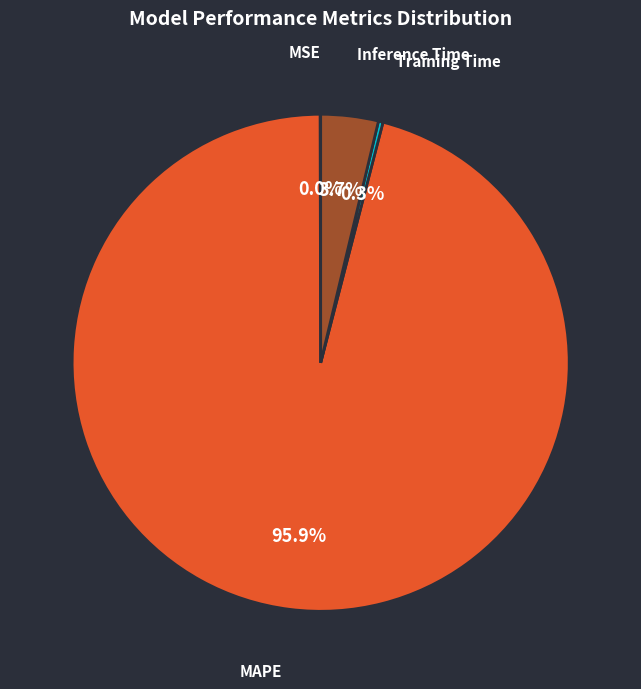

Which category has the biggest portion of the pie?

MAPE